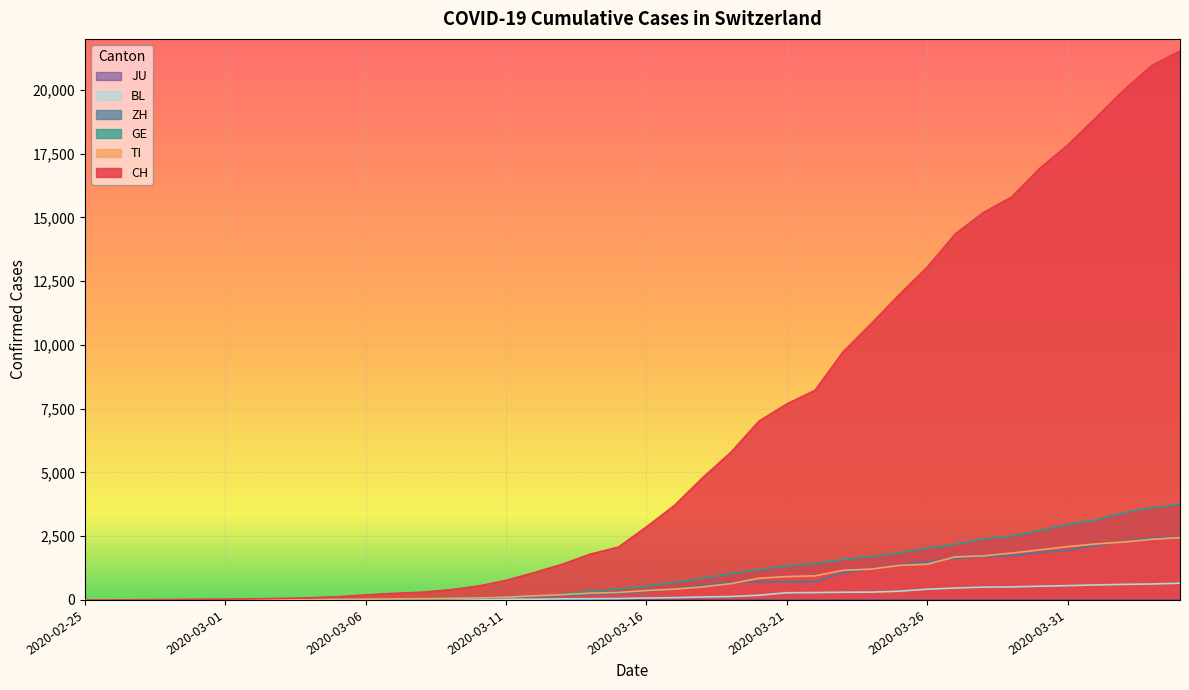

Which series has the largest range (max minus min)?

CH